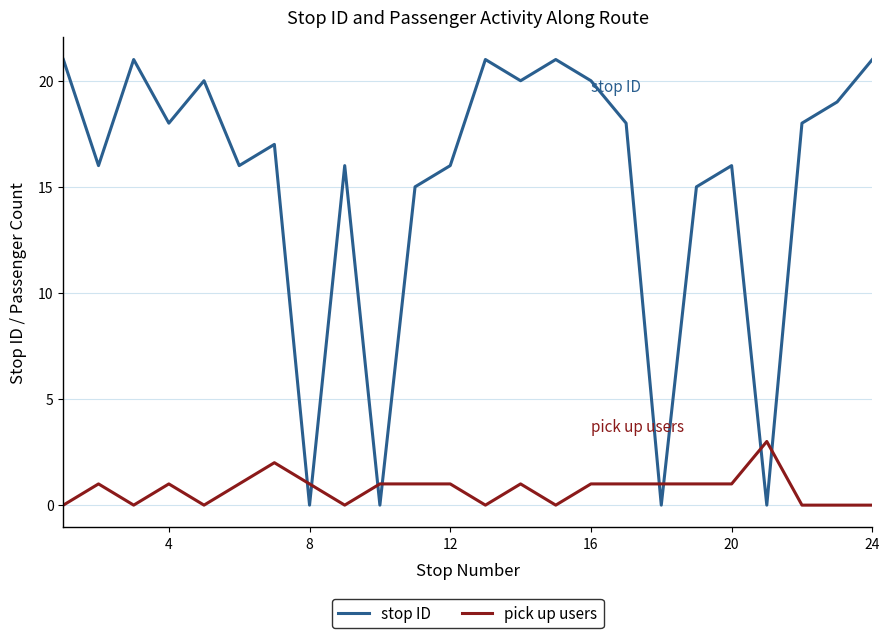

At how many categories does at least one series exceed 8?

20